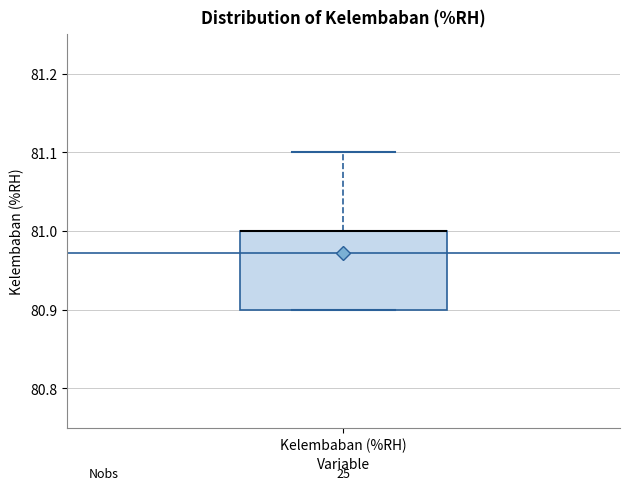

Read this box plot against the y-axis: the position of the median line, the range covered by the box, and the ends of both whiskers. The values are not printed on the chart, so give them approximately, as read against the axis.

median 81.0 (drawn on the box's upper edge), box 80.9 to 81.0, whiskers 80.9 to 81.1